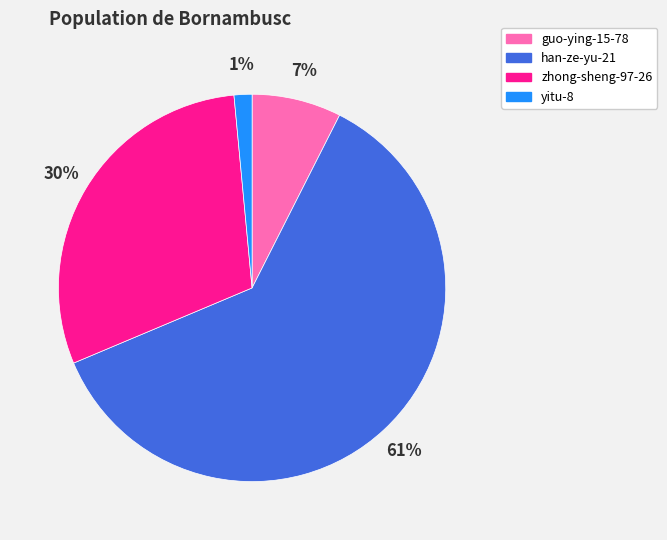

To the nearest percent, what percentage of the pie is zhong-sheng-97-26?

30%